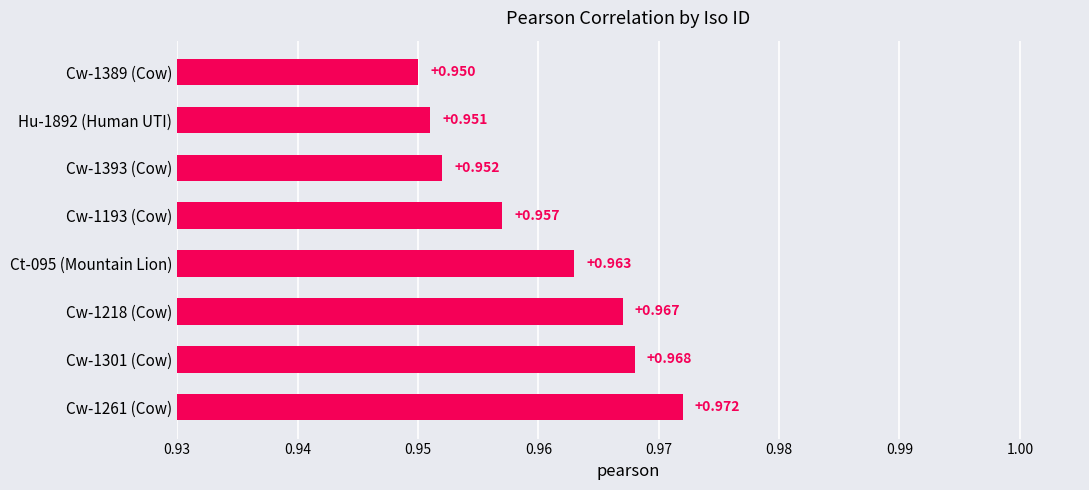

What is the minimum value shown in the chart?

0.9